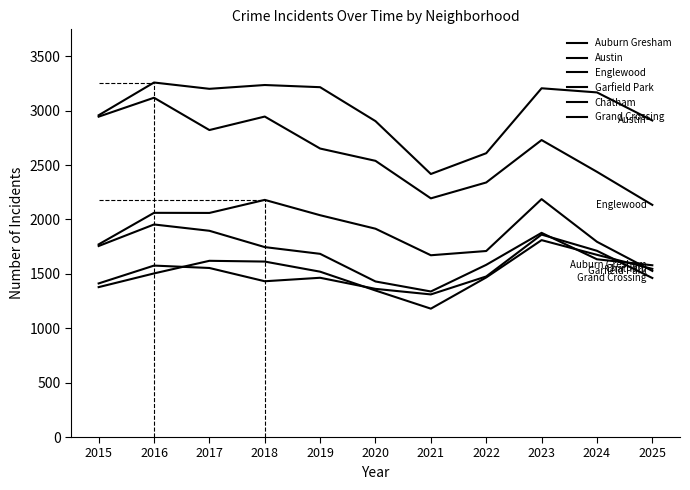

In Auburn Gresham, how many points are higher than both neighbors (excluding endpoints)?

2